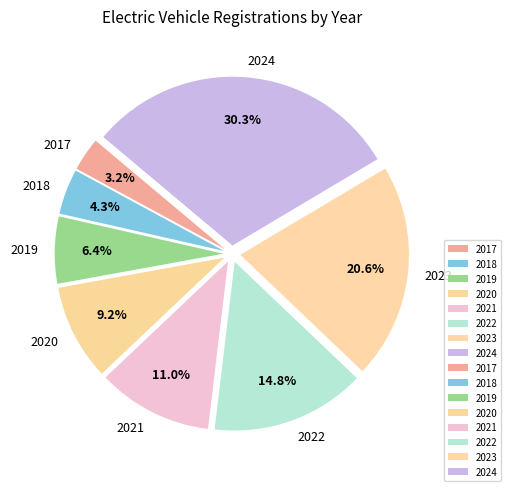

To the nearest percent, what percentage of the pie is 2019?

6%